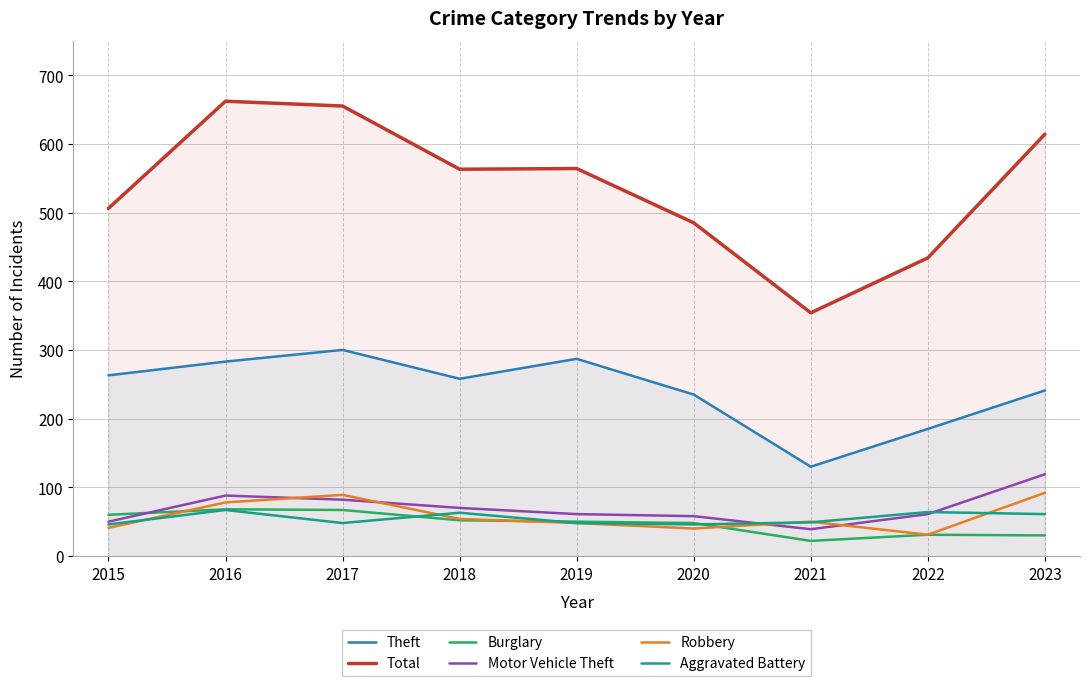

Which has a higher value, 2019 or 2018?

2019